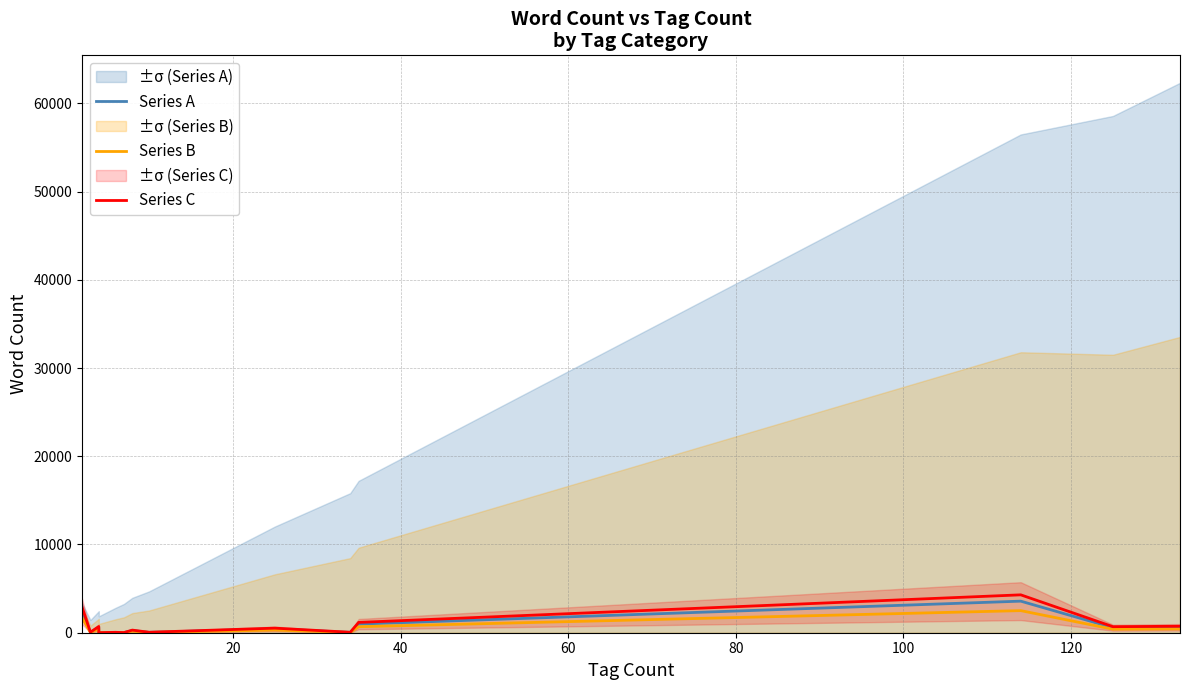

What is the difference between the maximum and minimum values in the Series C series?

4288.8